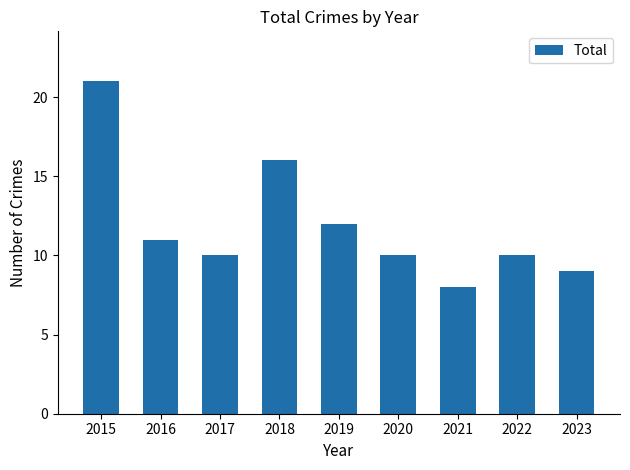

Reading left to right, list all the values displayed in this chart.

2015=21	2016=11	2017=10	2018=16	2019=12	2020=10	2021=8	2022=10	2023=9